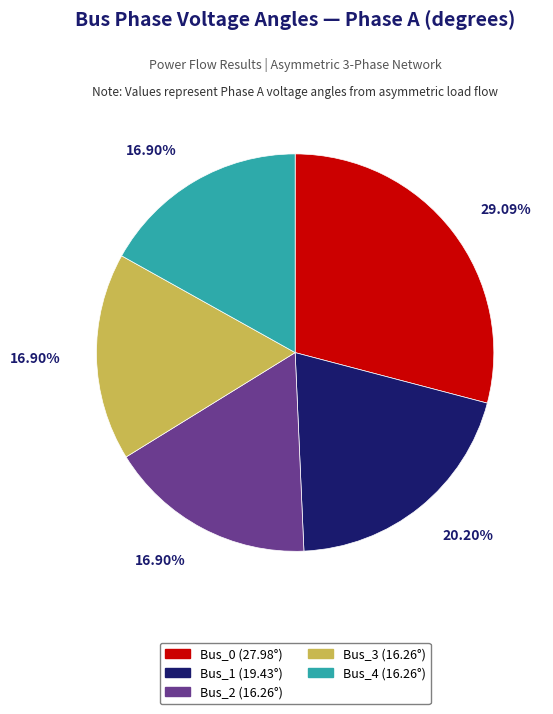

To the nearest percent, what is the combined percentage of Bus_2 and Bus_3?

34%